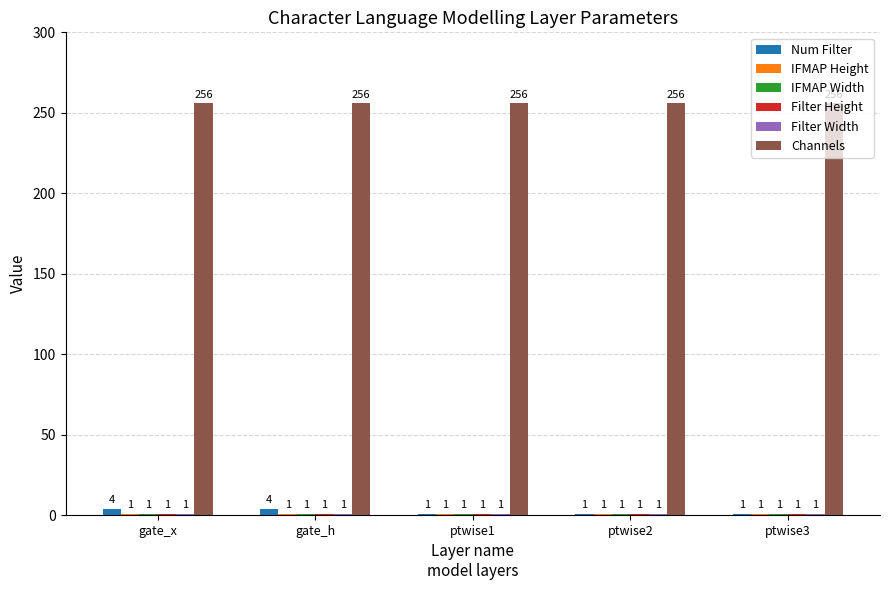

The value of Channels at ptwise3 is 256. True or false?

True